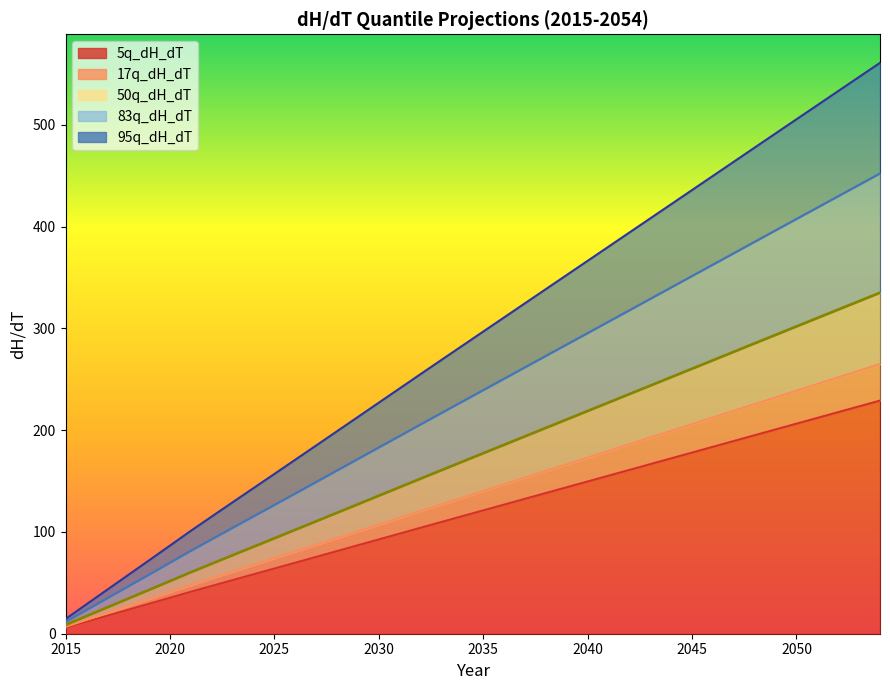

What value does the 95q_dH_dT series have at 2028?

198.9